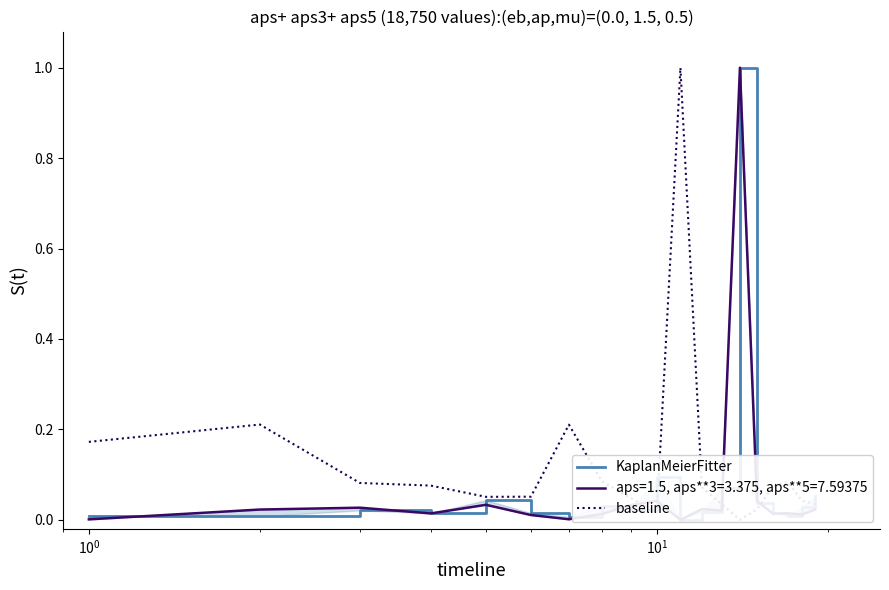

Which series has the largest total across all categories?

baseline